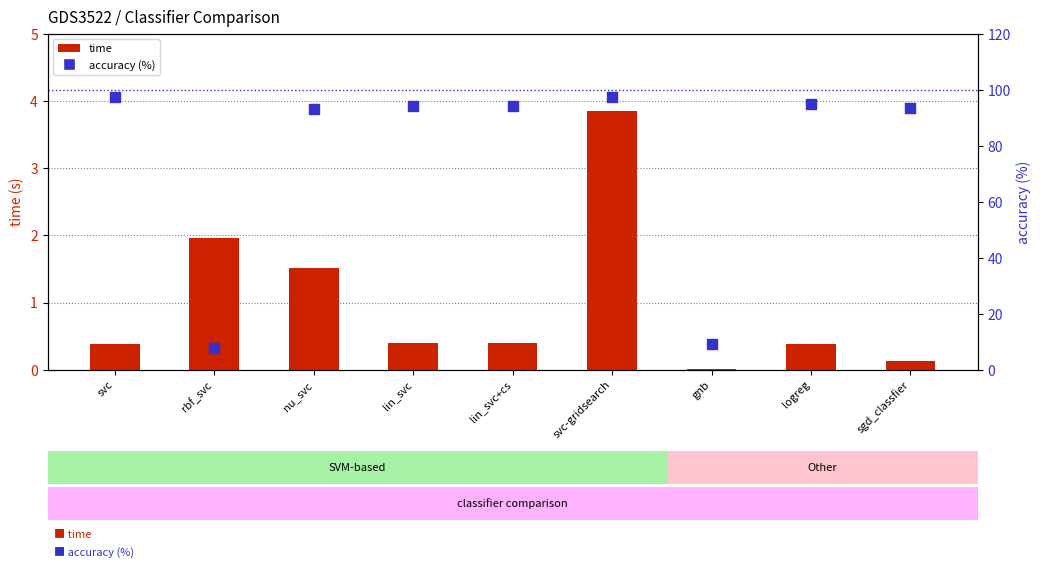

Which series contains the lowest Y value?

time